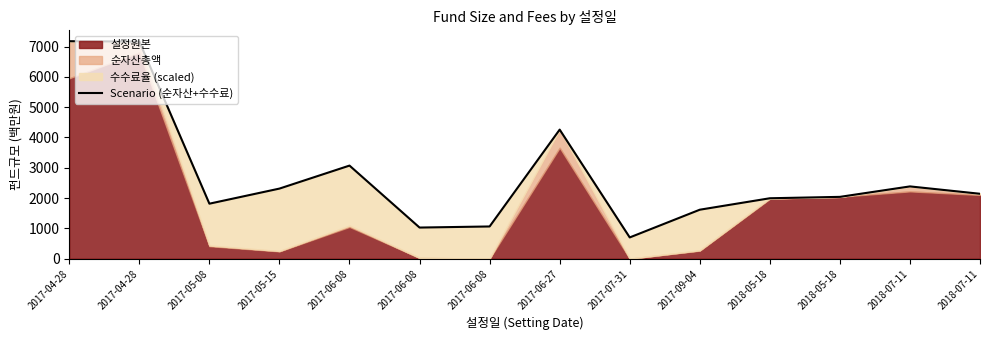

At which category does the chart reach its peak across all series?

2017-04-28